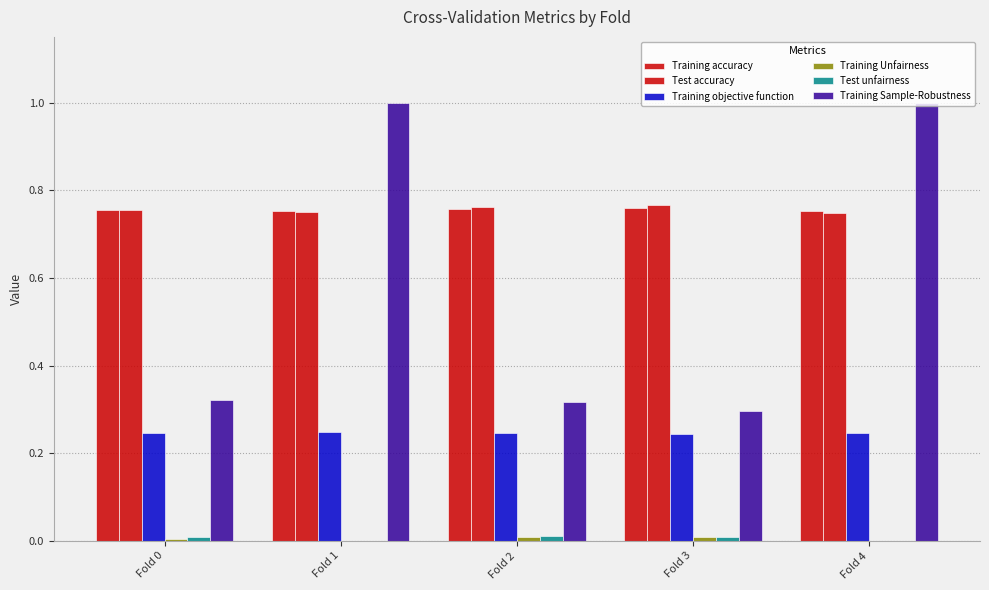

How many distinct data groups are displayed?

6